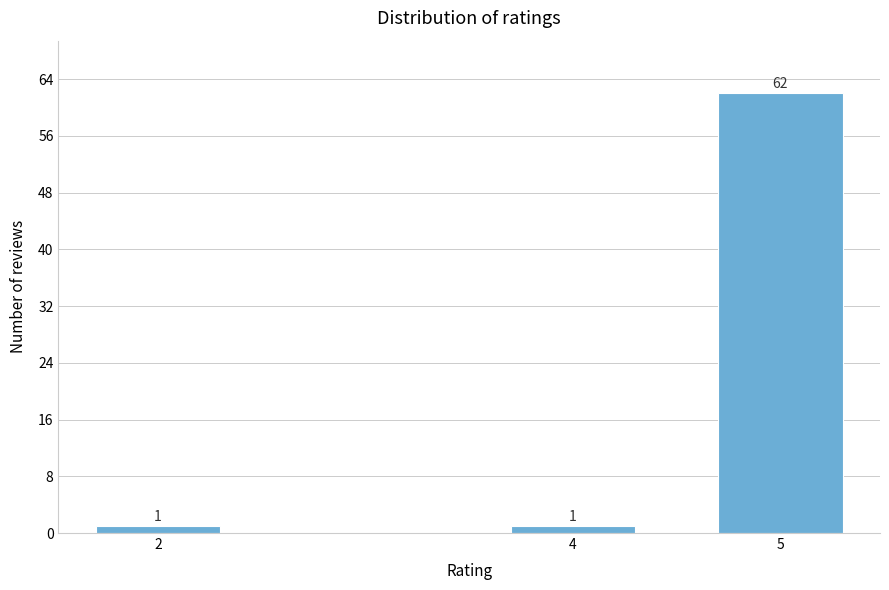

Reading left to right, what are all the values shown in this chart?

2=1	4=1	5=62